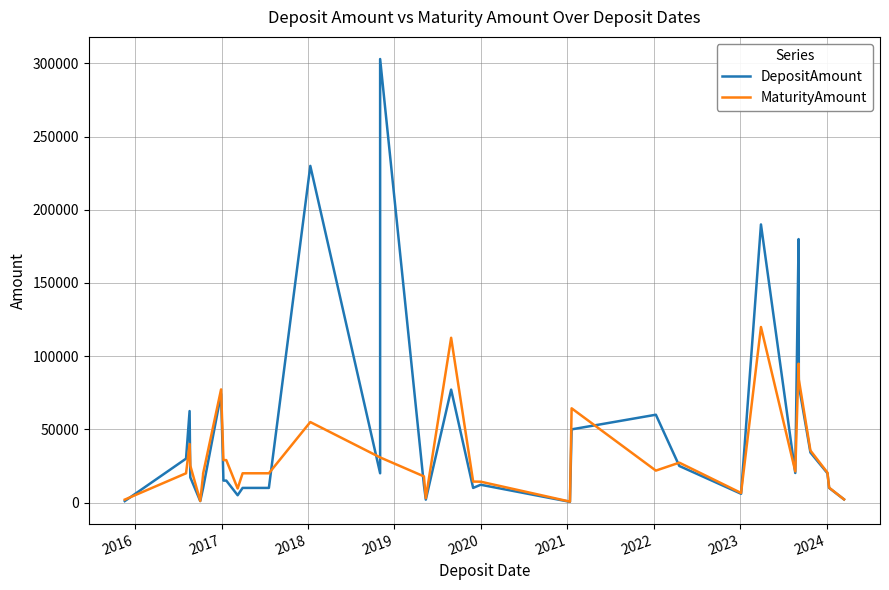

True or false: DepositAmount has more than 2 points higher than both neighbors.

True